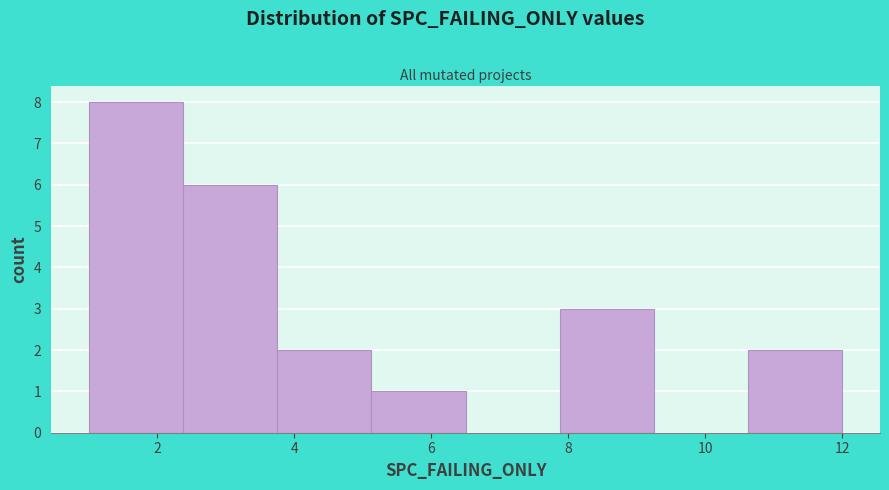

Reading left to right, transcribe this chart: for each bar, give the range it covers on the x-axis and its height. Neither the bar edges nor the heights are printed on the chart, so give them approximately, as read against the axes.

1.0 to 2.4: 8
2.4 to 3.8: 6
3.8 to 5.2: 2
5.2 to 6.6: 1
6.6 to 7.8: 0
7.8 to 9.2: 3
9.2 to 10.6: 0
10.6 to 12.0: 2